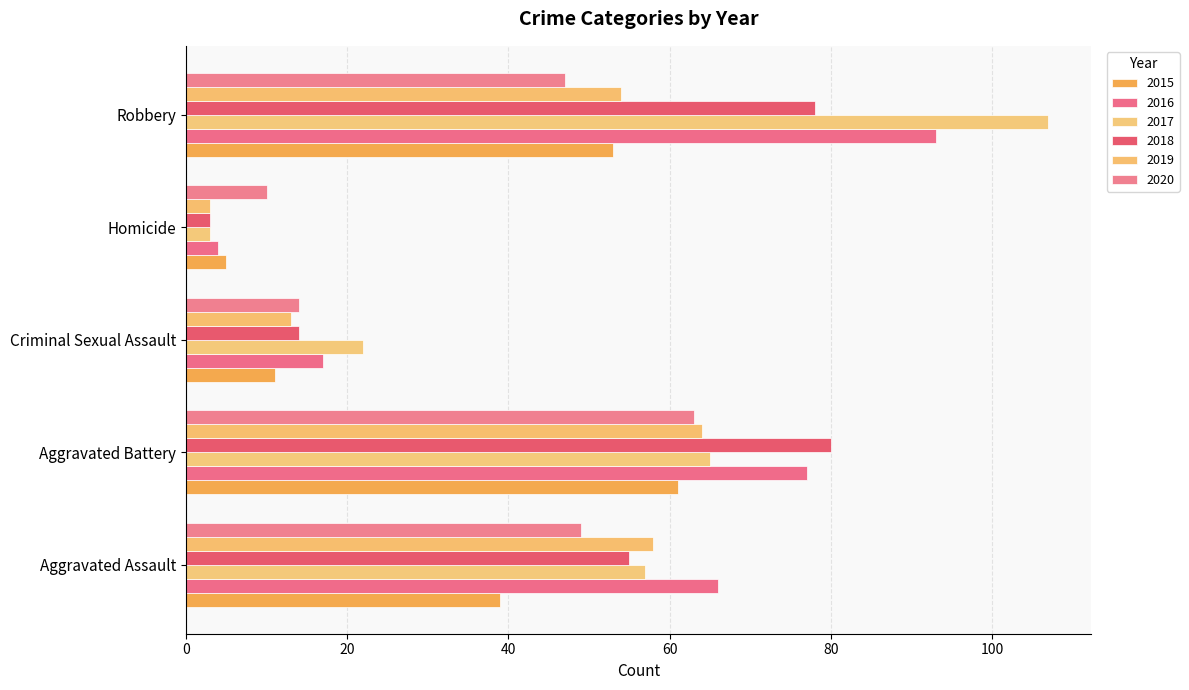

Where is 2020 nearest to the value 36?

Robbery